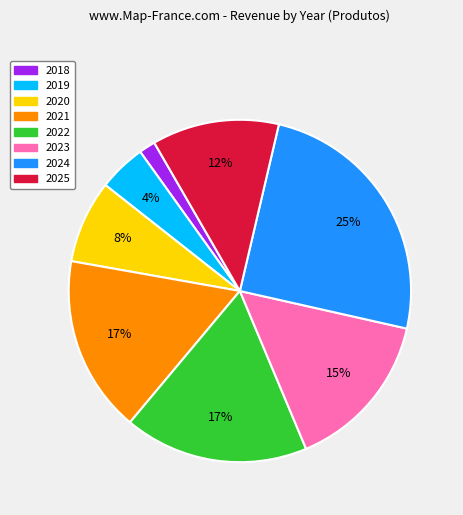

Which has a higher value, 2022 or 2020?

2022